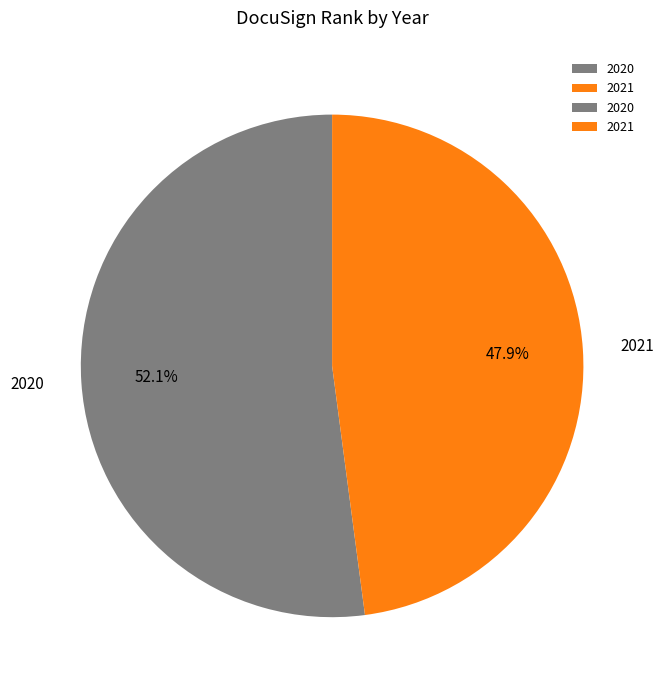

Which slice is the smallest?

2021